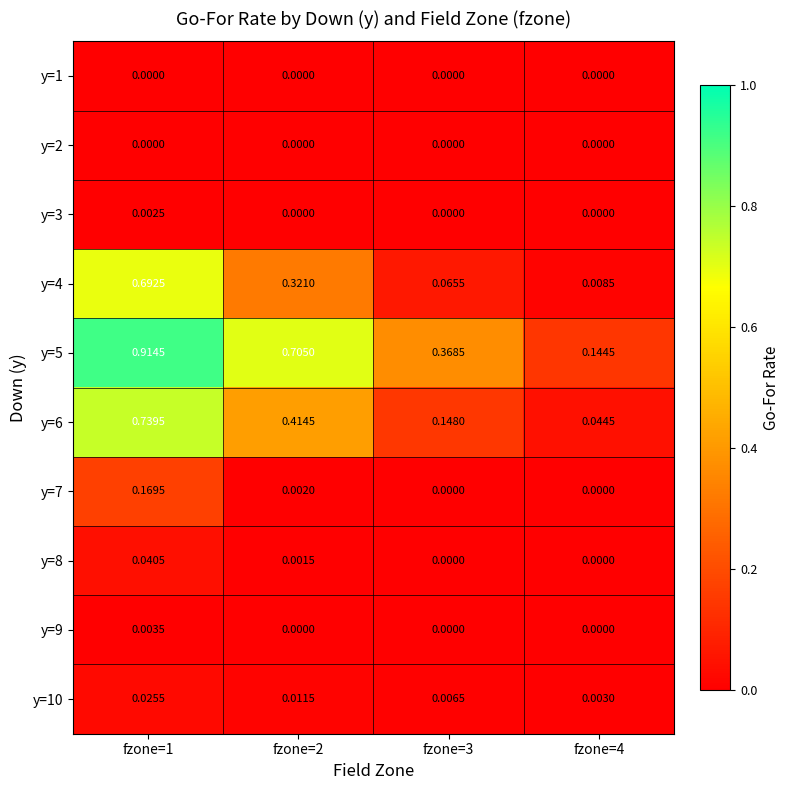

Rank the series at fzone=3 from lowest to highest value.

y=1, y=2, y=3, y=7, y=8, y=9, y=10, y=4, y=6, y=5